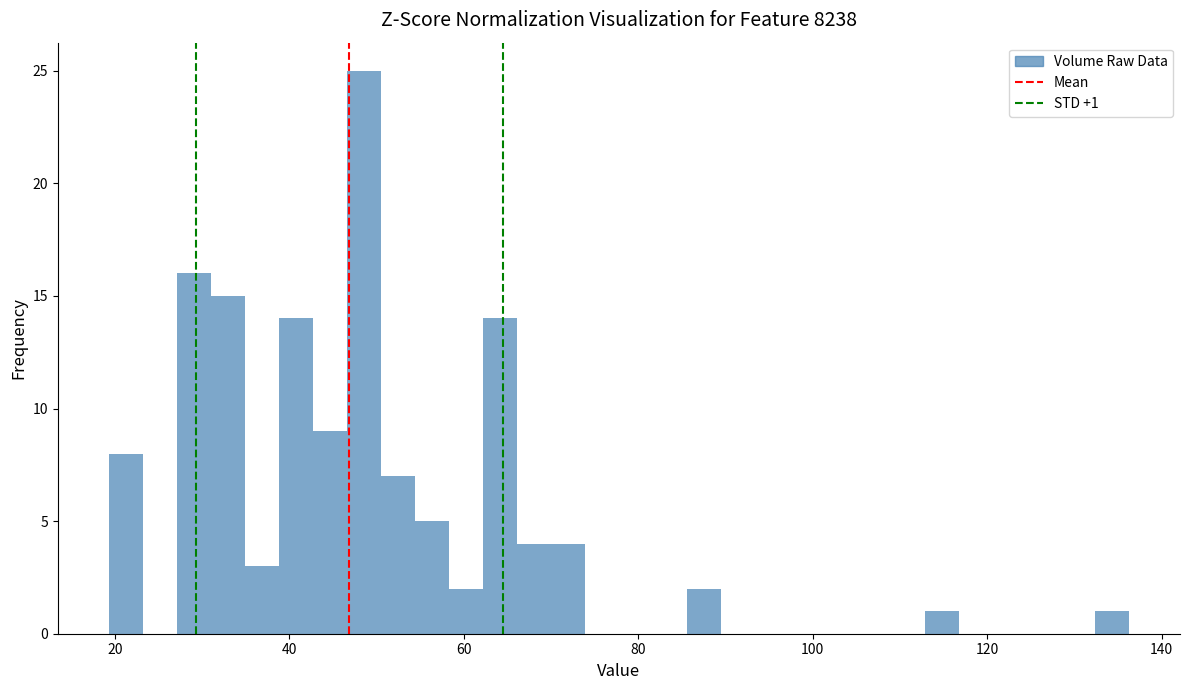

Around what value on the x-axis is the tallest bar? Give the approximate position of its centre, as read against the axis.

48